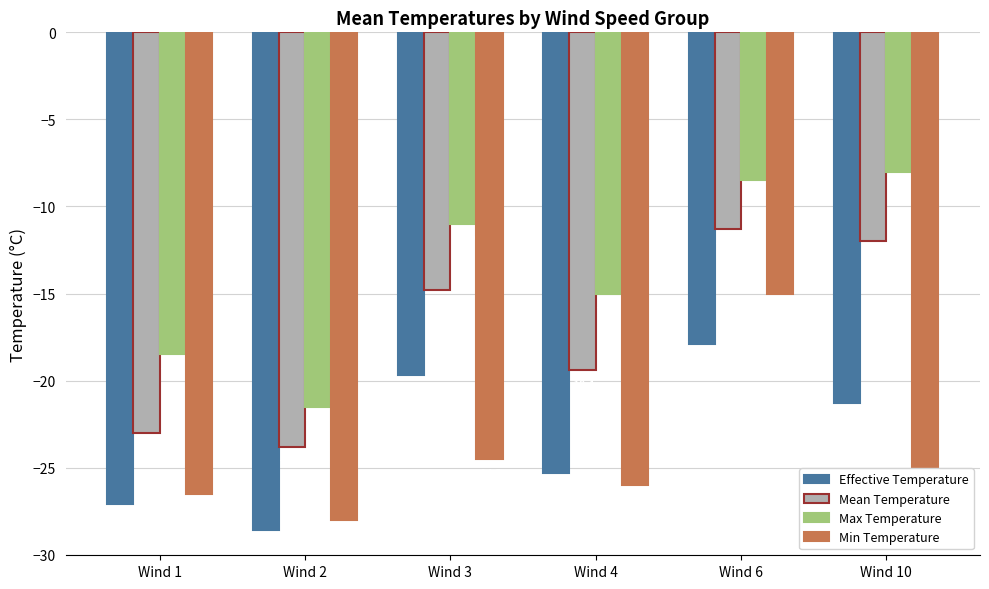

Is the value of Mean Temperature at Wind 2 greater than the value of Min Temperature at Wind 6?

No